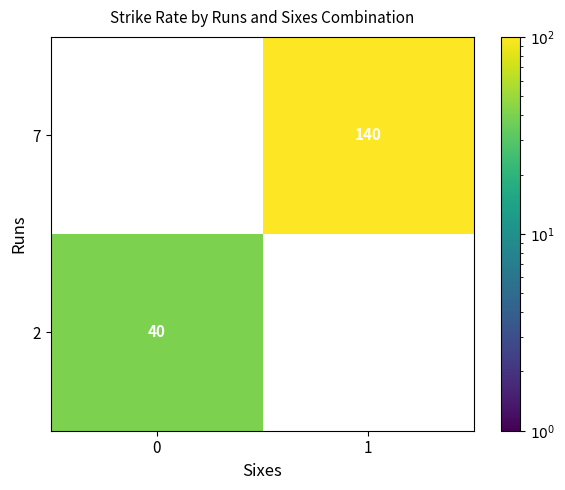

Is it true that 2 equals 40 at 0?

True